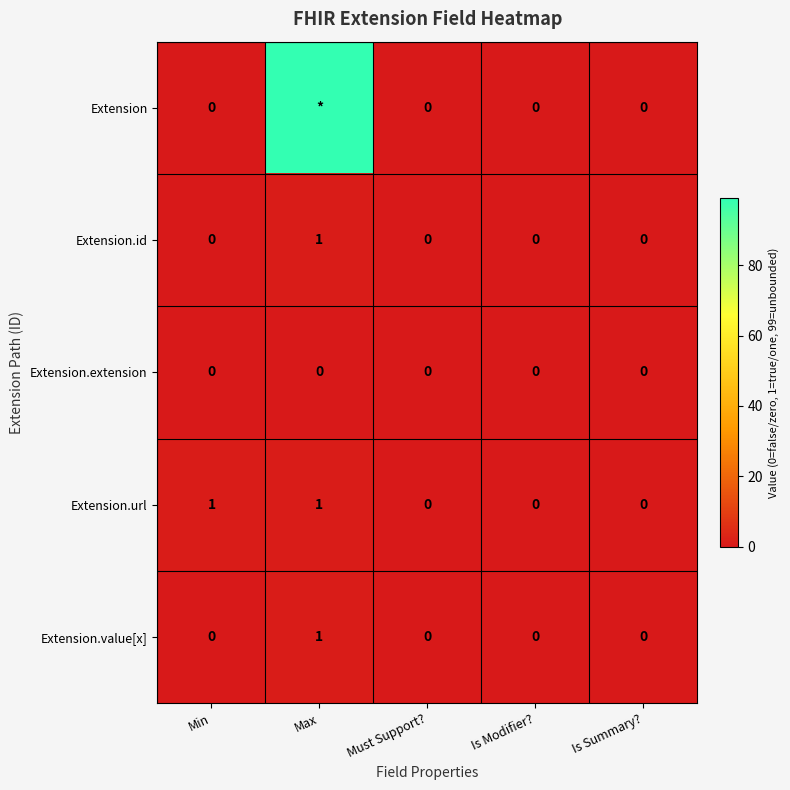

Between Is Modifier? and Min, which is larger?

Is Modifier?